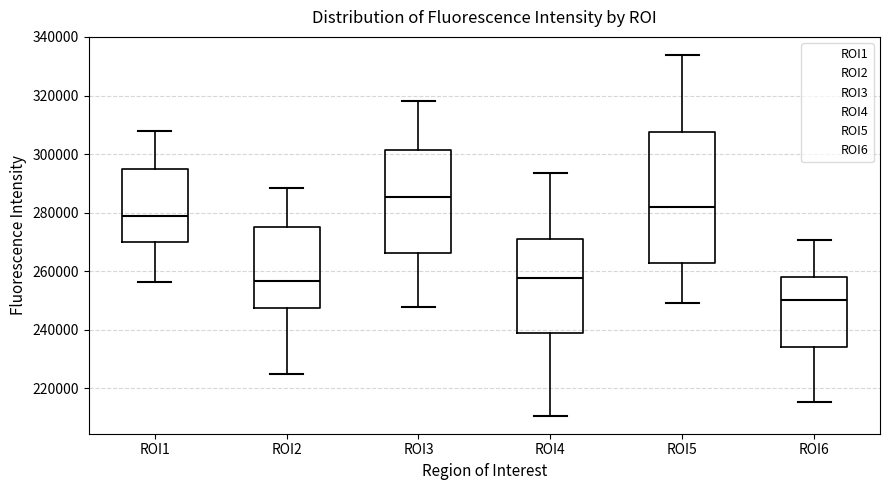

Where does the median line of the box for ROI5 sit on the y-axis? The values are not printed on the chart, so give them approximately, as read against the axis.

282000